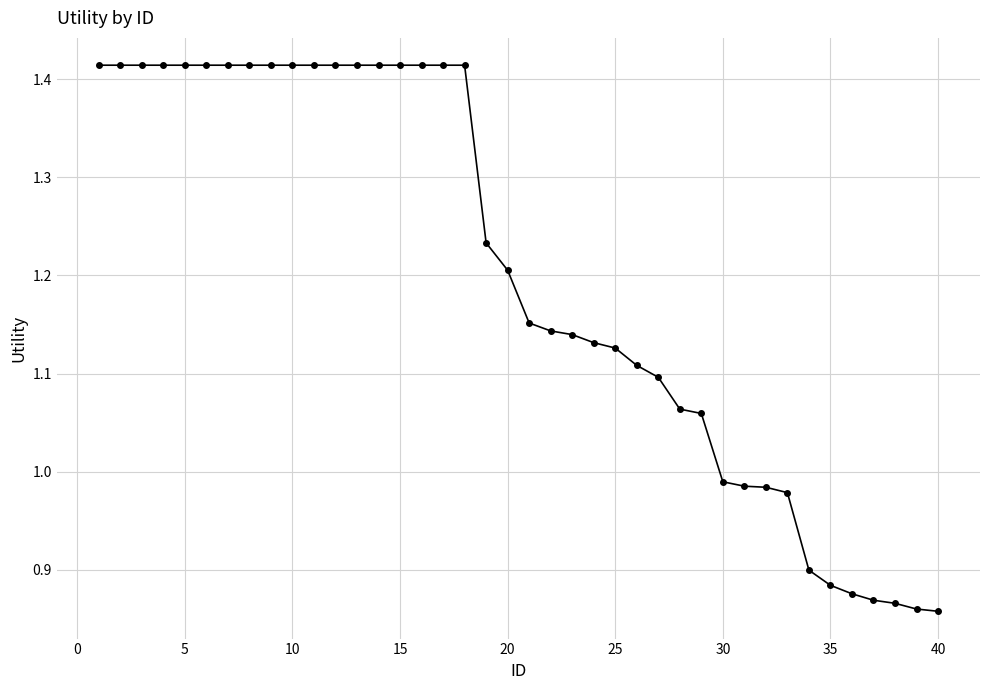

What is the difference between the second highest and second lowest values?

0.6